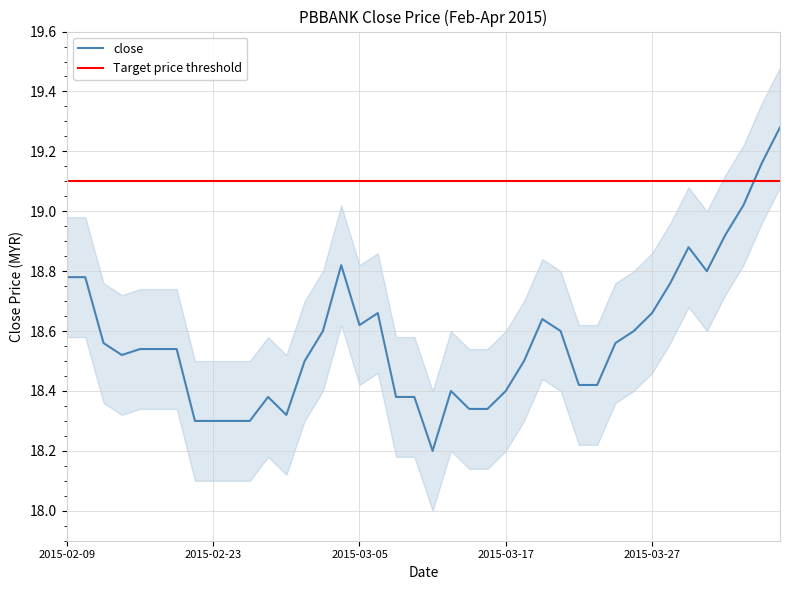

What is the difference between the close_lower values at 2015-03-23 and 2015-04-01?

0.4